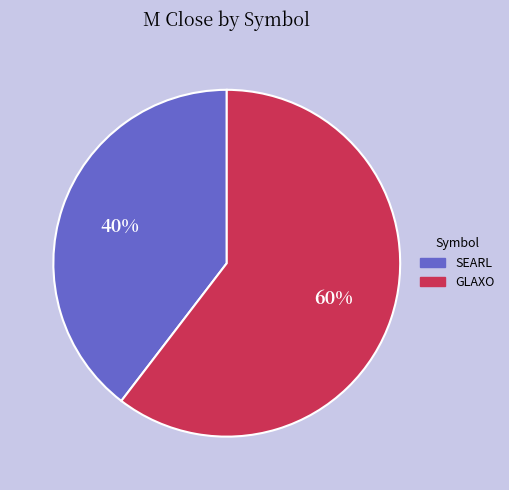

The SEARL slice represents 34% of the pie. True or false?

False